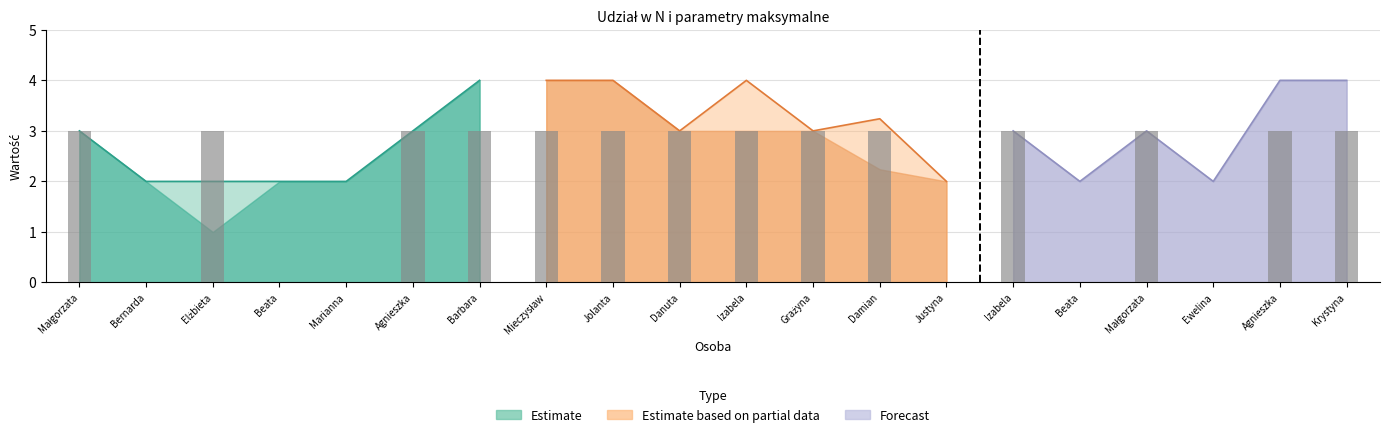

The value of max(U) optymalny at Damian Szawerna is 1.0. True or false?

False